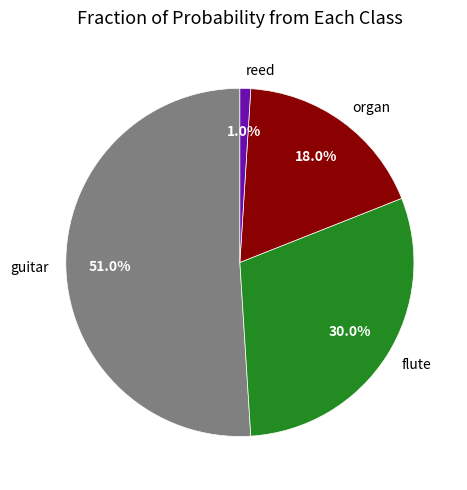

Does guitar represent more than half of the total?

Yes